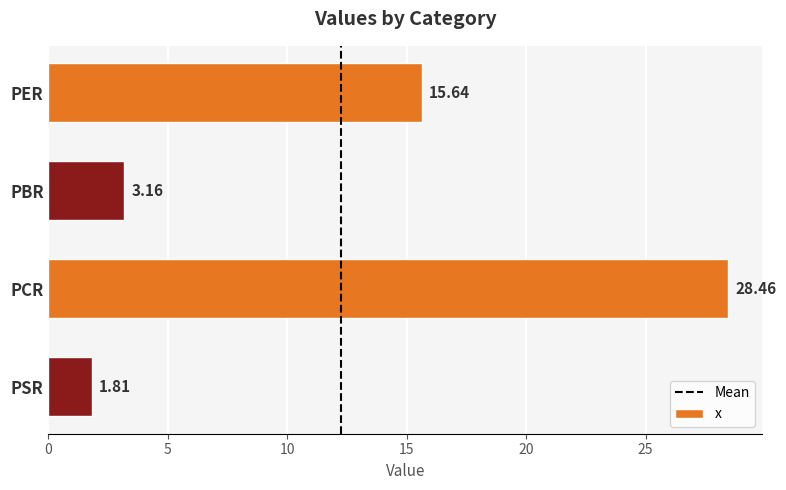

Are the bars grouped side by side (vs. stacked)?

No